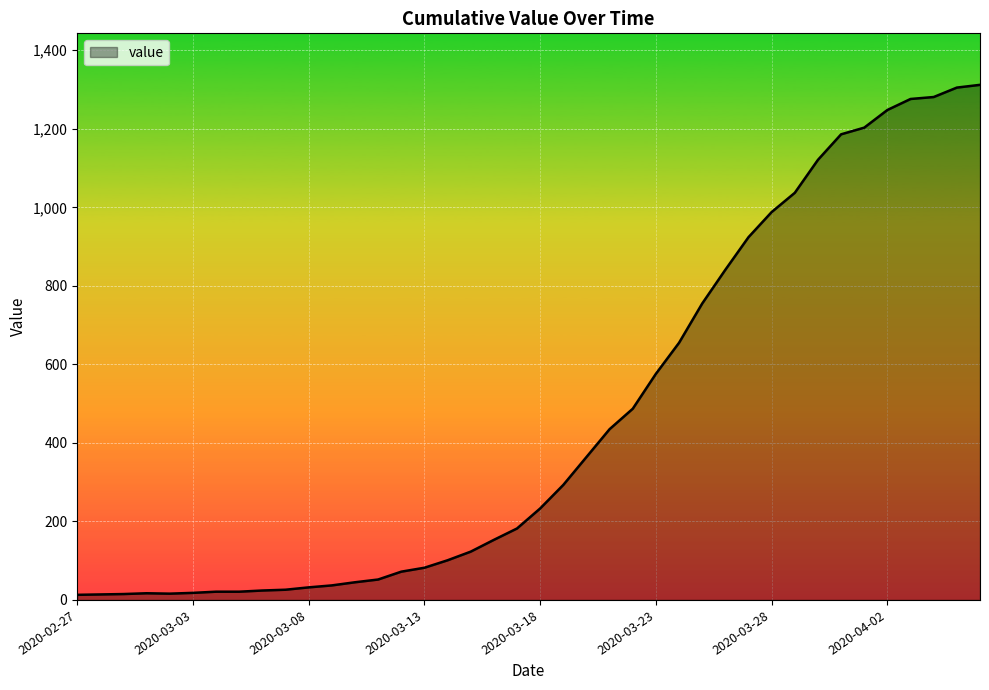

What is the maximum value shown in the chart?

1312